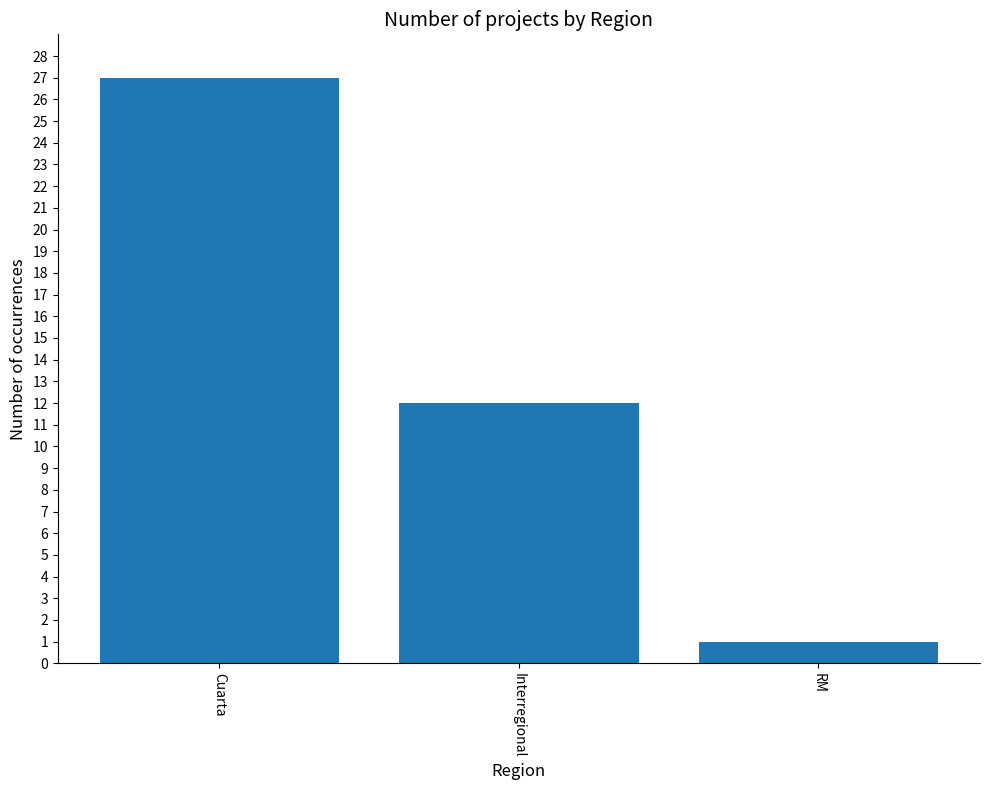

Where does the data first go above 12?

Cuarta